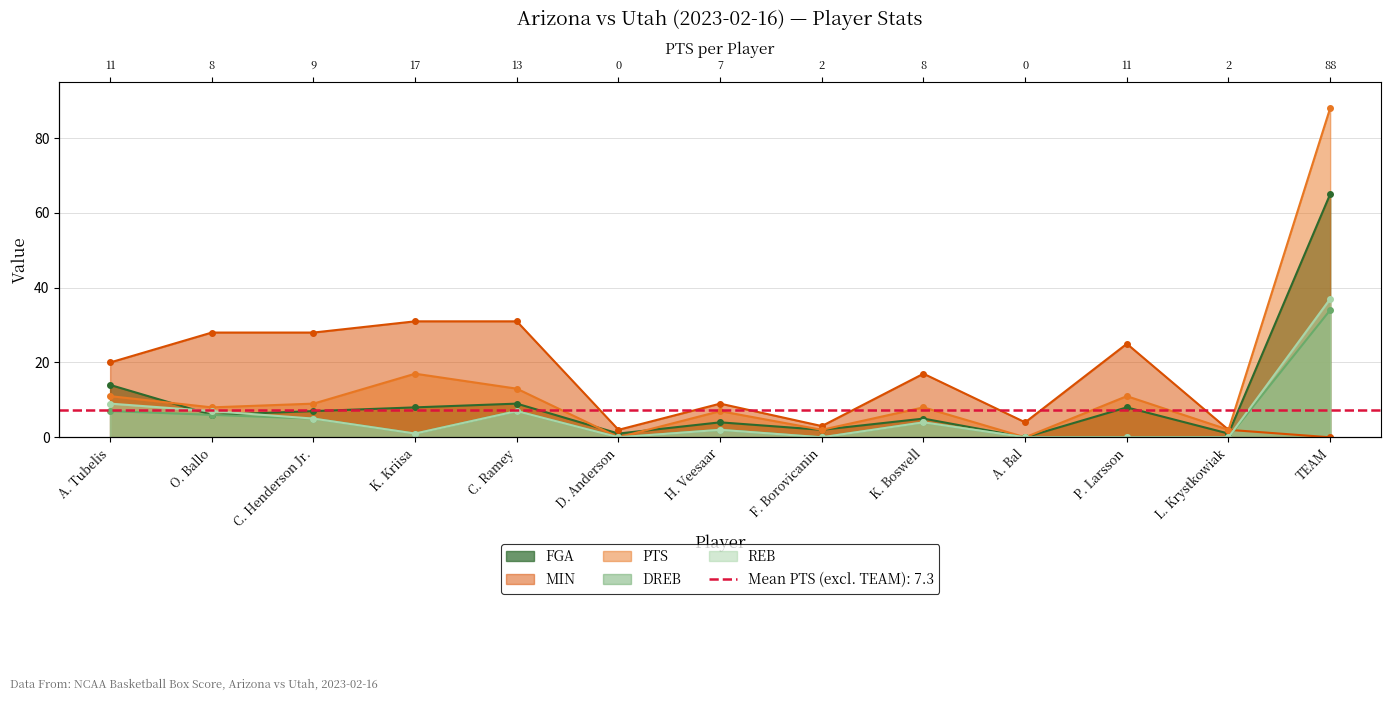

Where do FGA and REB first cross each other?

A. Tubelis and O. Ballo